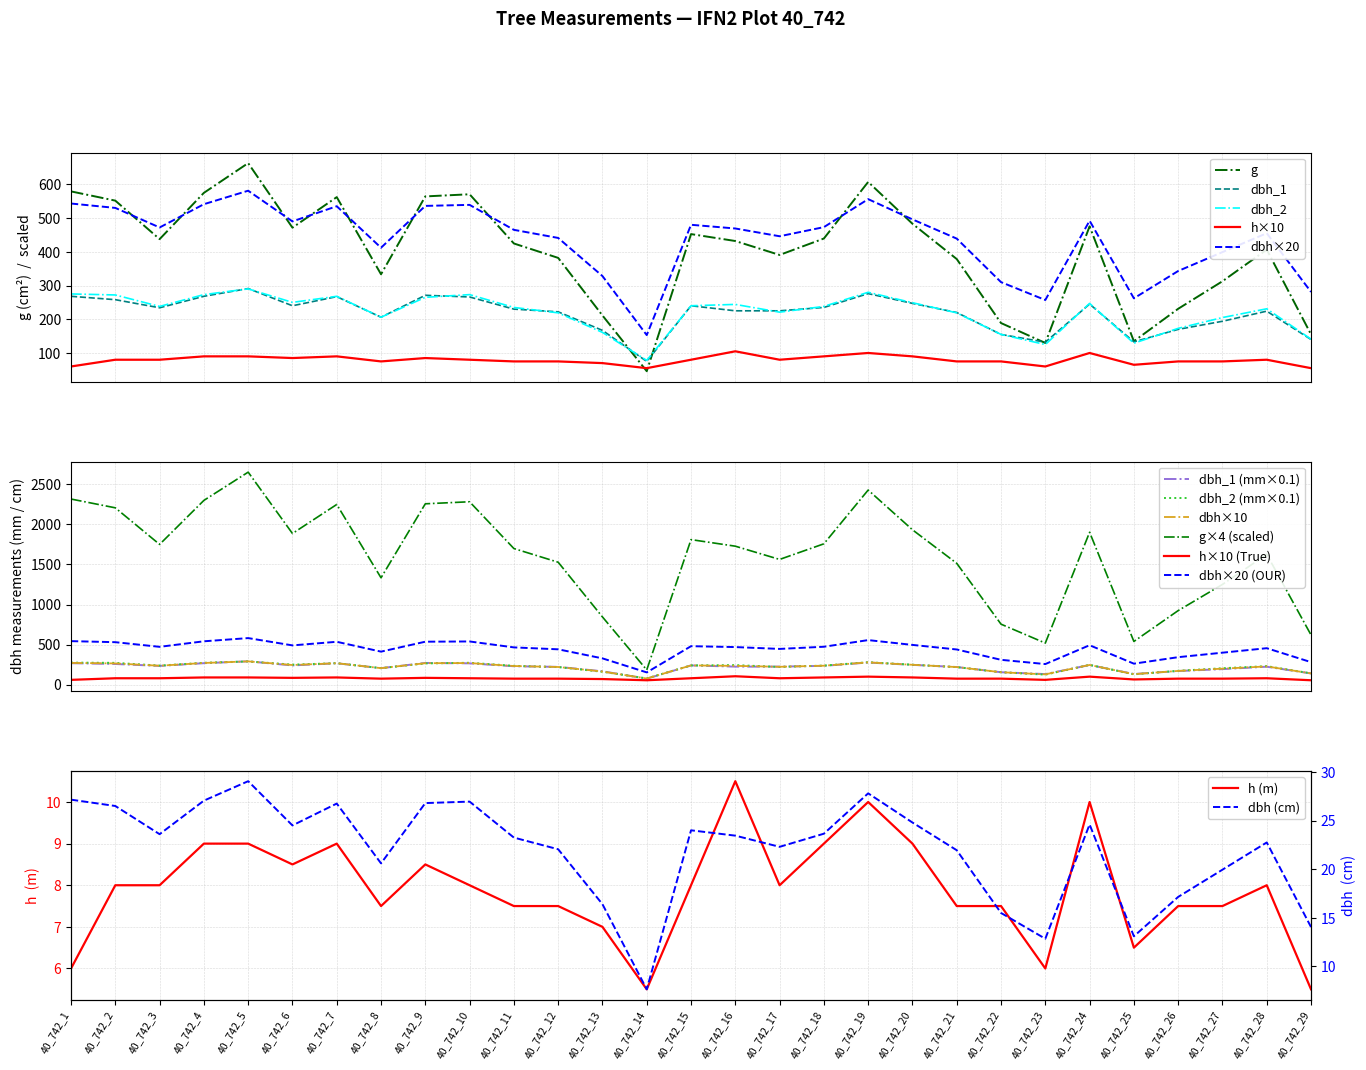

Rank the series at 40_742_13 from highest to lowest value.

dbh, g, dbh_1, dbh_2, h